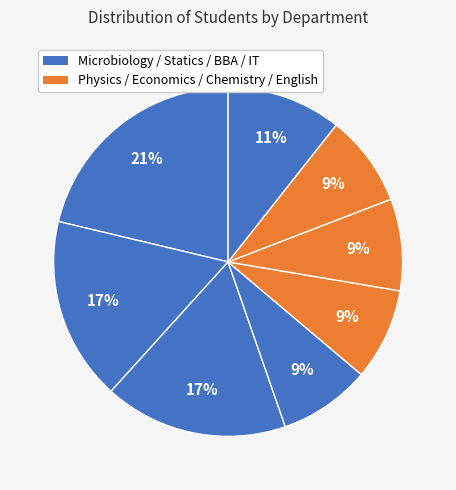

How many slices are in this pie chart?

8